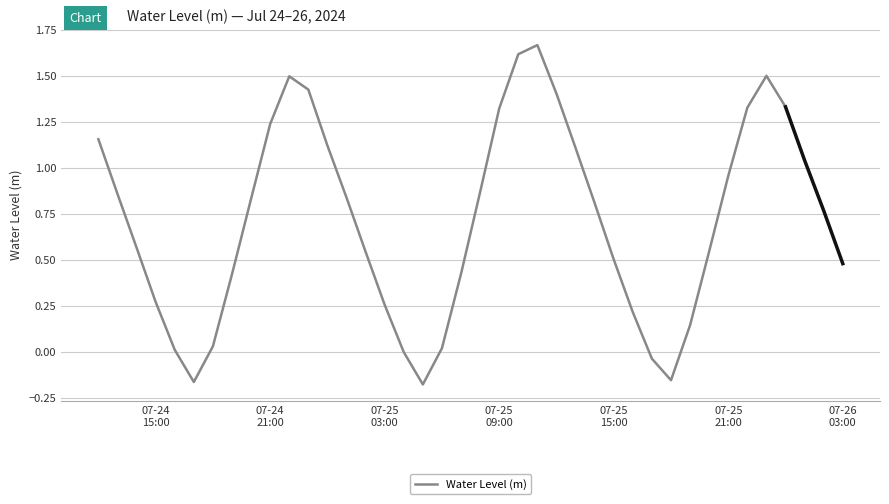

How many data points are above 0?

33